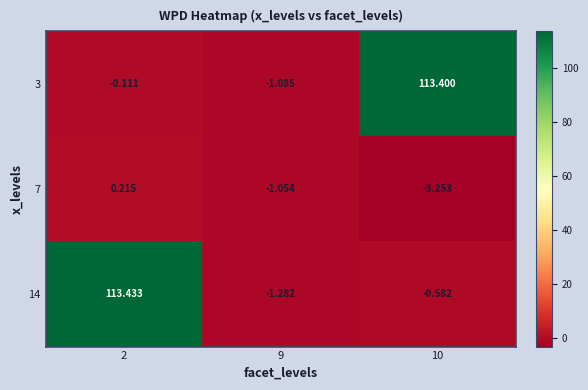

Is the value of 3 at 9 greater than the value of 14 at 10?

No